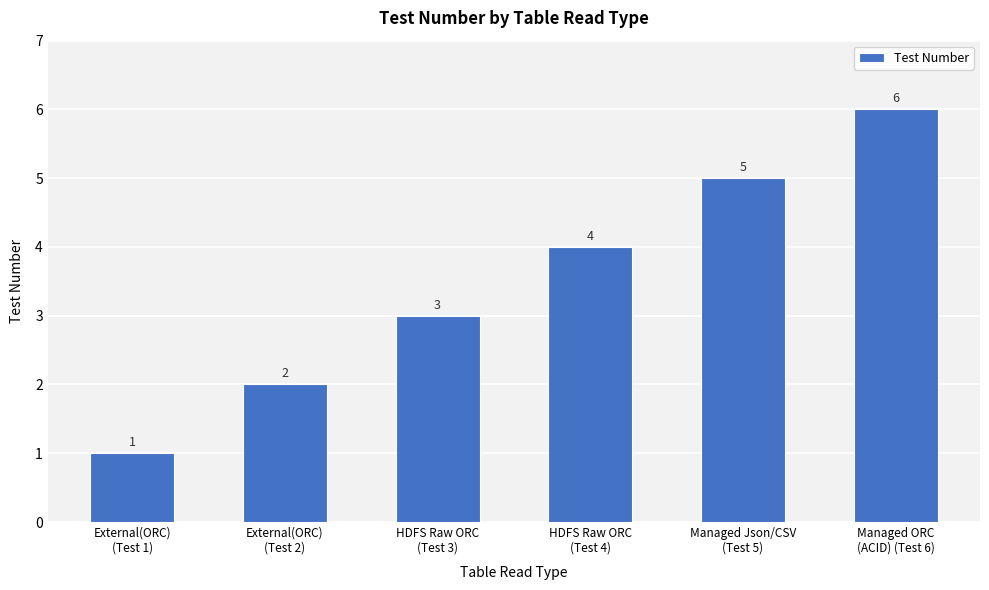

What position from the right is External(ORC)
(Test 2)?

5